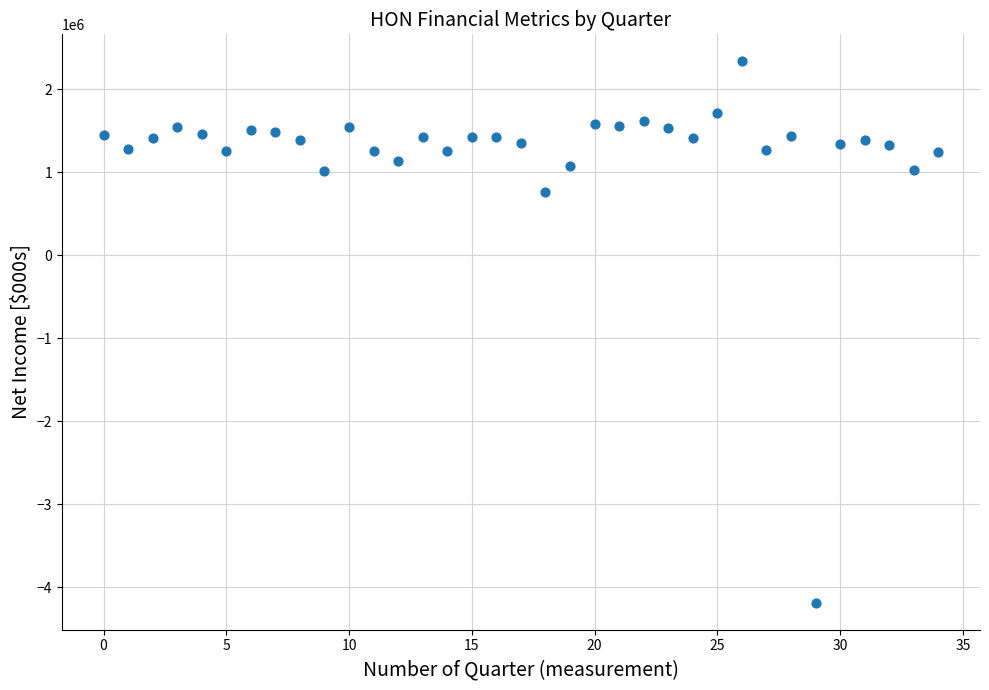

What Y value in the scatter plot is closest to -924000?

758000